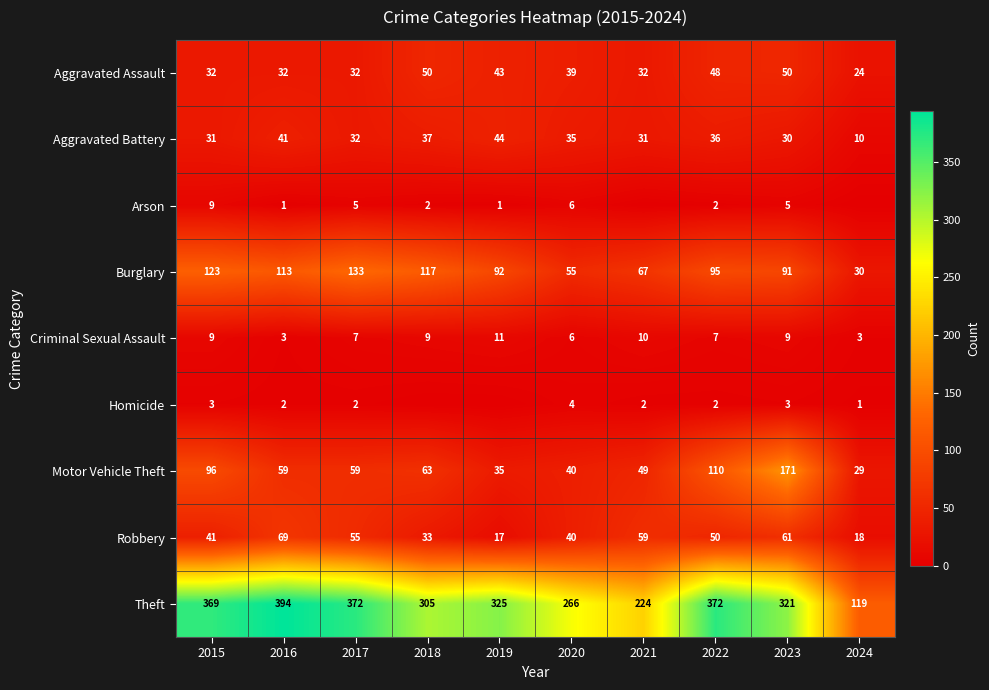

What is the lowest value of the Aggravated Battery series?

10